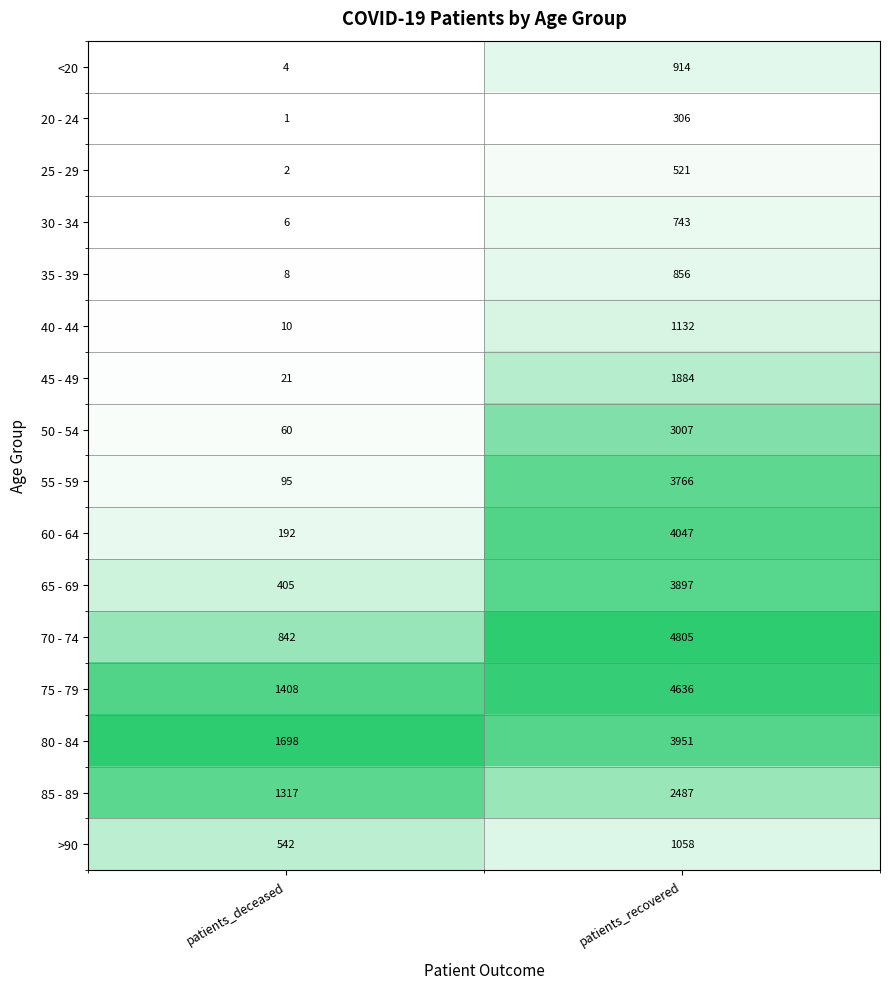

At which category is the sum across all series the highest?

patients_recovered